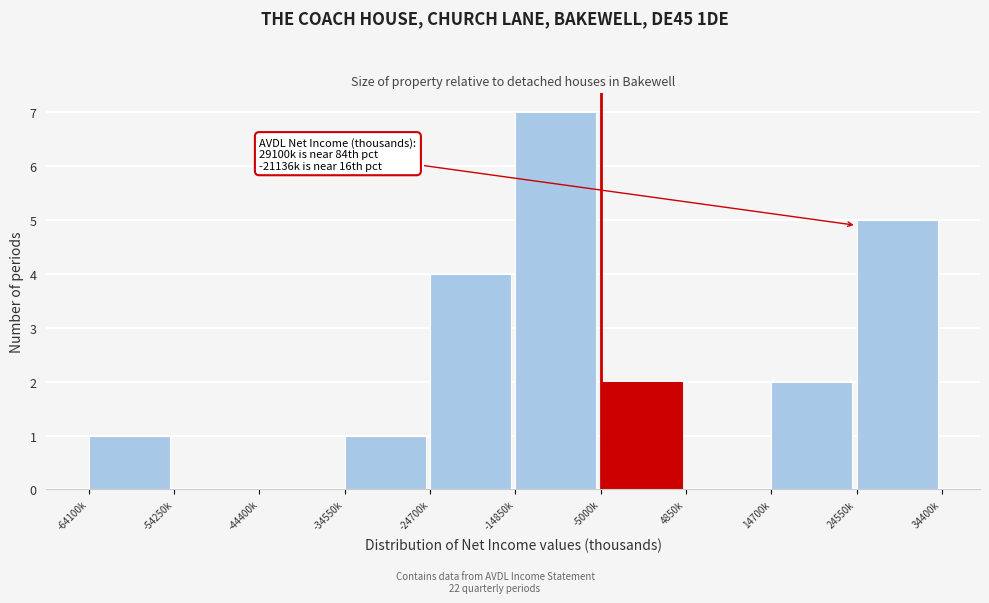

Reading left to right, what are all the values shown in this chart?

-64100k=1	-54250k=0	-44400k=0	-34550k=1	-24700k=4	-14850k=7	-5000k=2	4850k=0	14700k=2	24550k=5